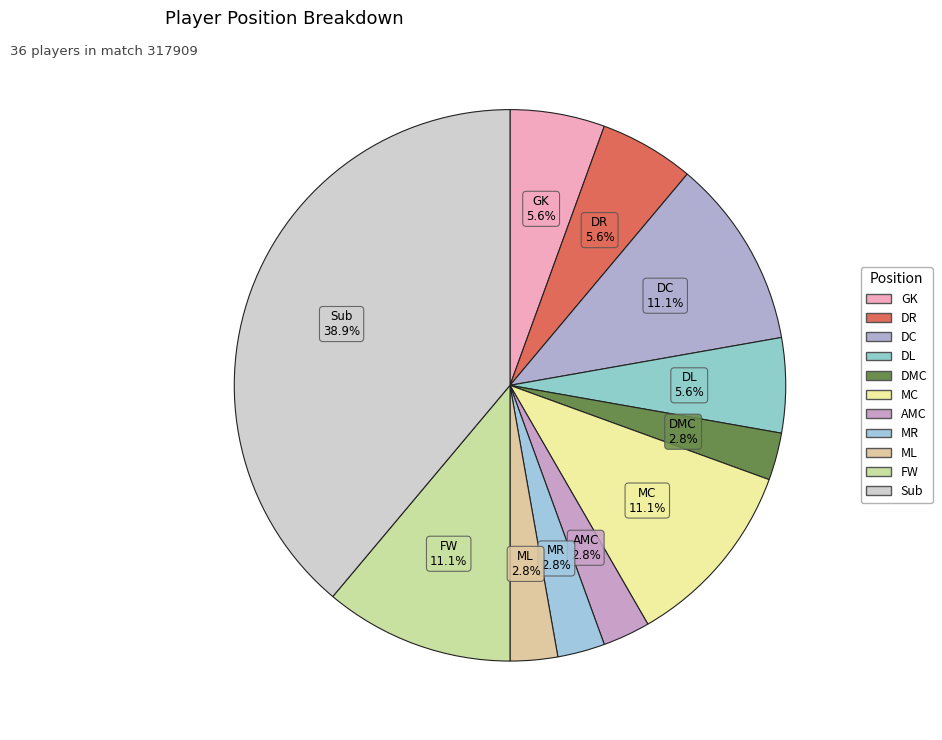

How much of the chart is everything except FW?

88.9%